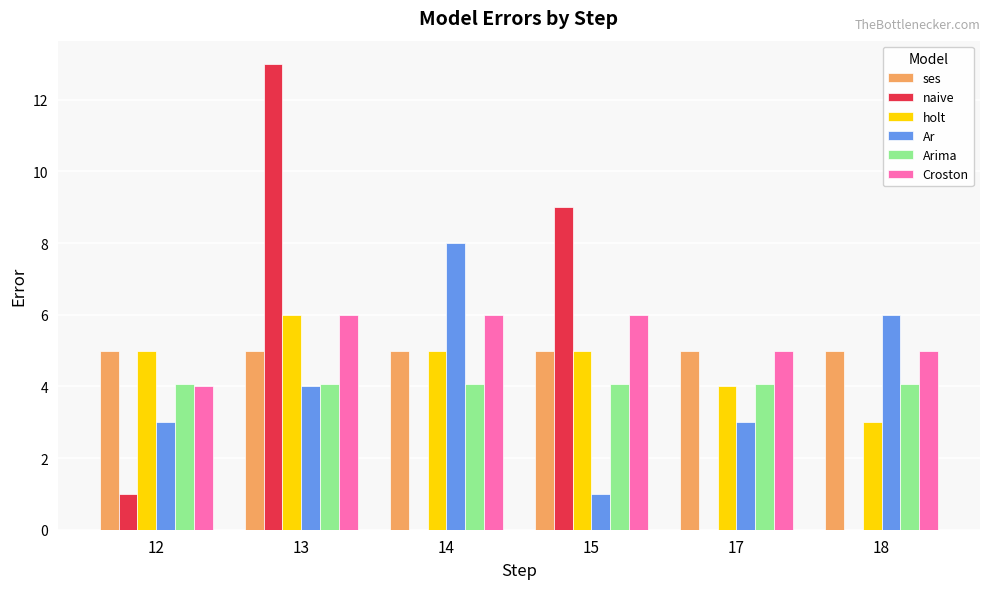

Reading left to right, list all the values displayed in this chart.

ses: 5.0	5.0	5.0	5.0	5.0	5.0
naive: 1.0	13.0	0.0	9.0	0.0	0.0
holt: 5.0	6.0	5.0	5.0	4.0	3.0
Ar: 3.0	4.0	8.0	1.0	3.0	6.0
Arima: 4.1	4.1	4.1	4.1	4.1	4.1
Croston: 4.0	6.0	6.0	6.0	5.0	5.0